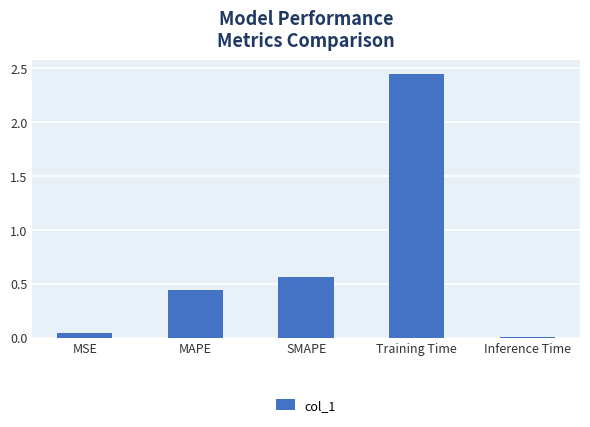

How many series are shown in this chart?

1